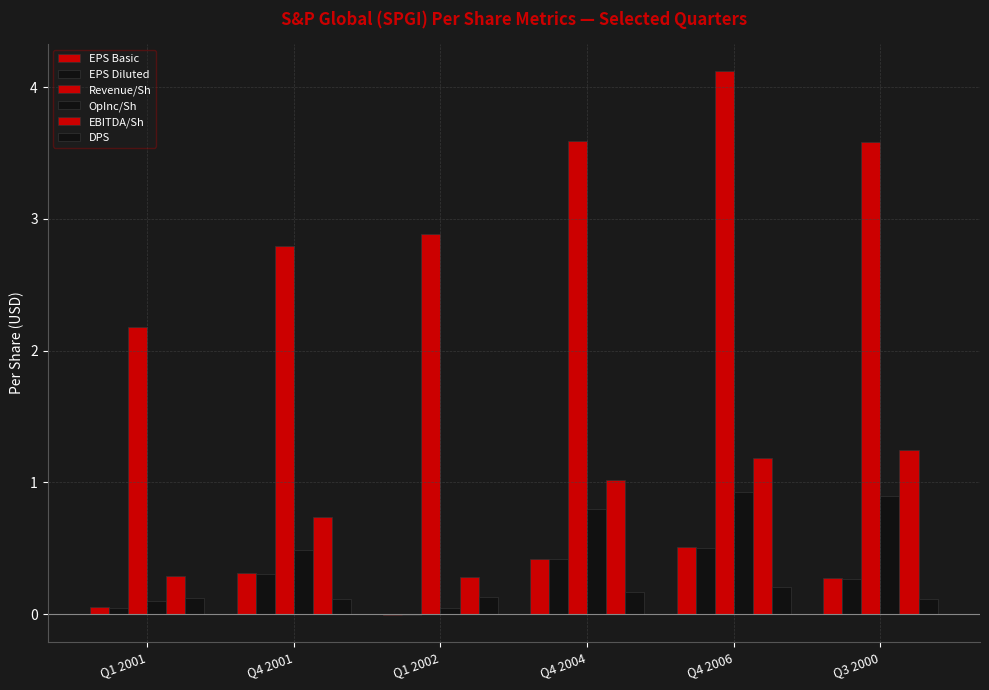

What is the label of the 4th bar from the right?

Q1 2002